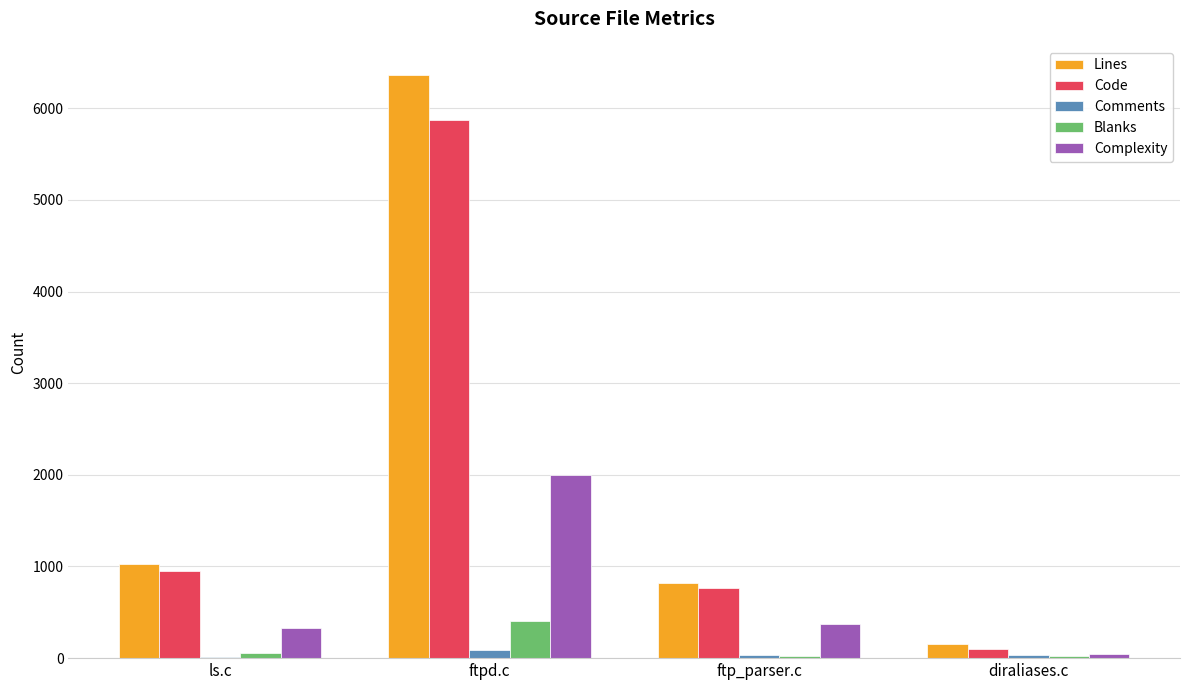

What is the sum of all Blanks values?

518